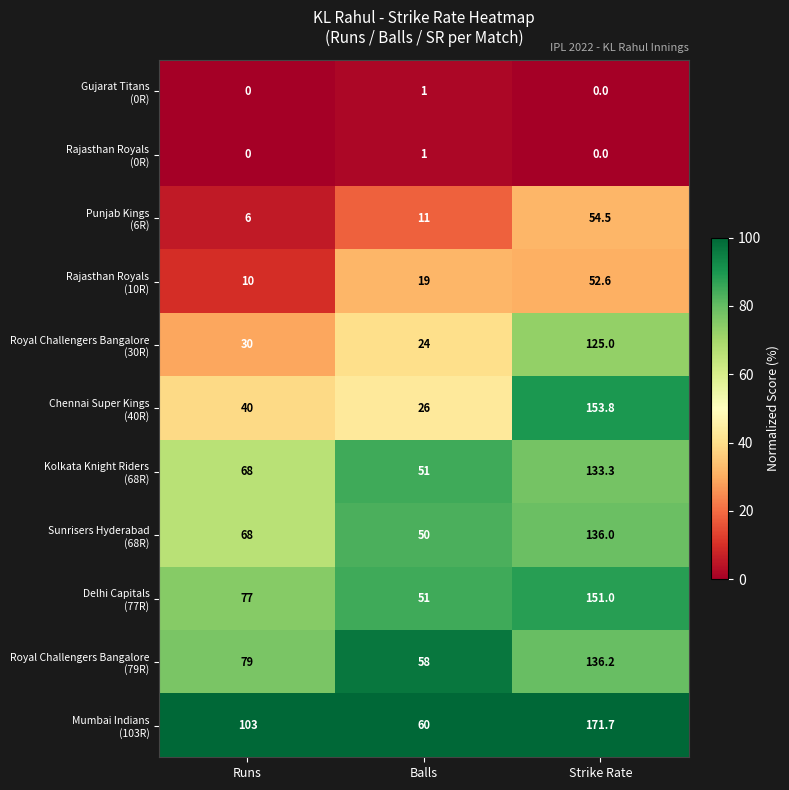

What is the spread (max minus min) of values at Strike Rate?

171.7